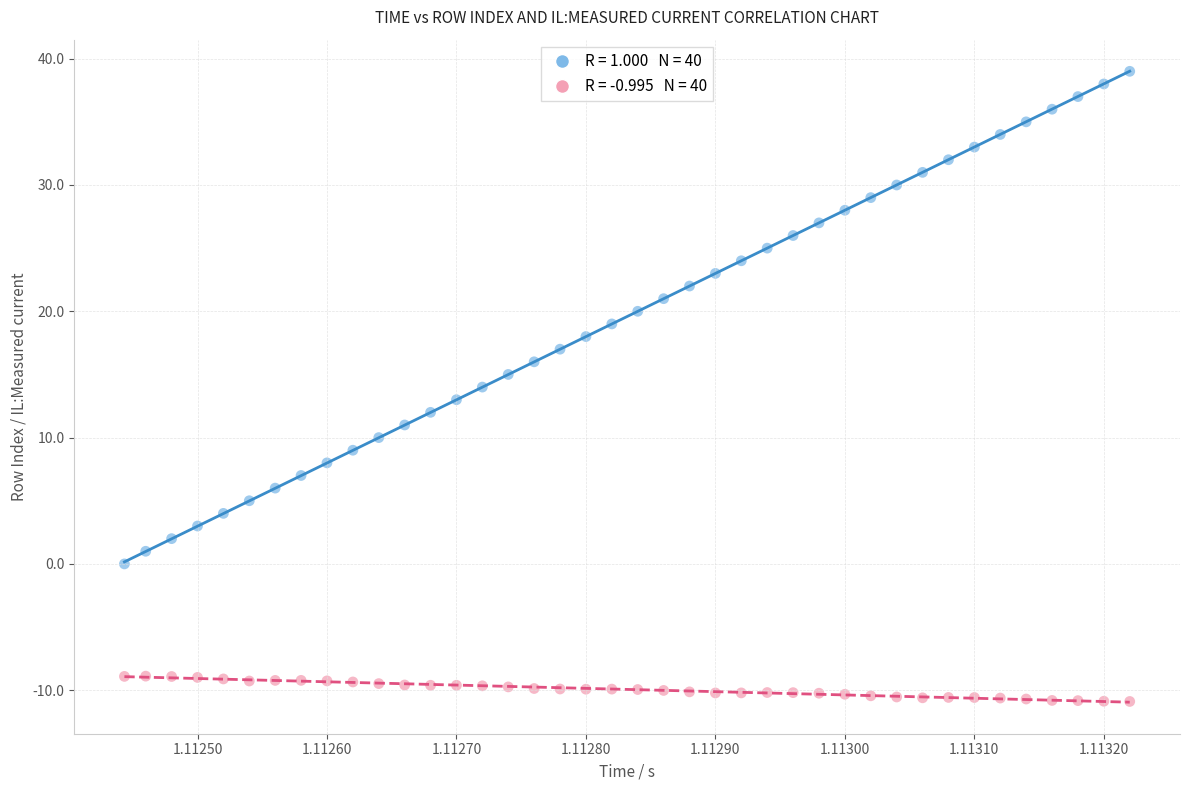

Across all data points, what is the range of Y values (max minus min)?

49.9